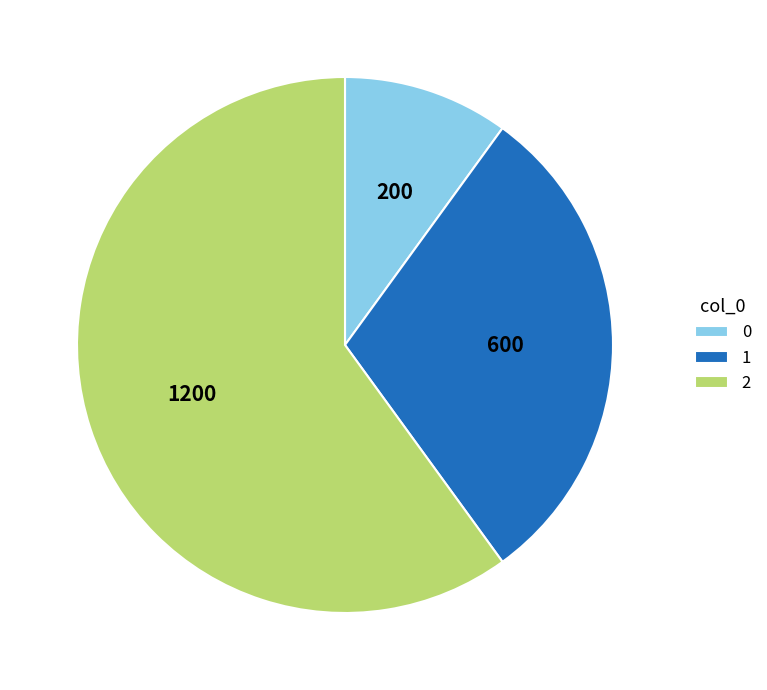

Does 2 account for over 50% of the chart?

Yes